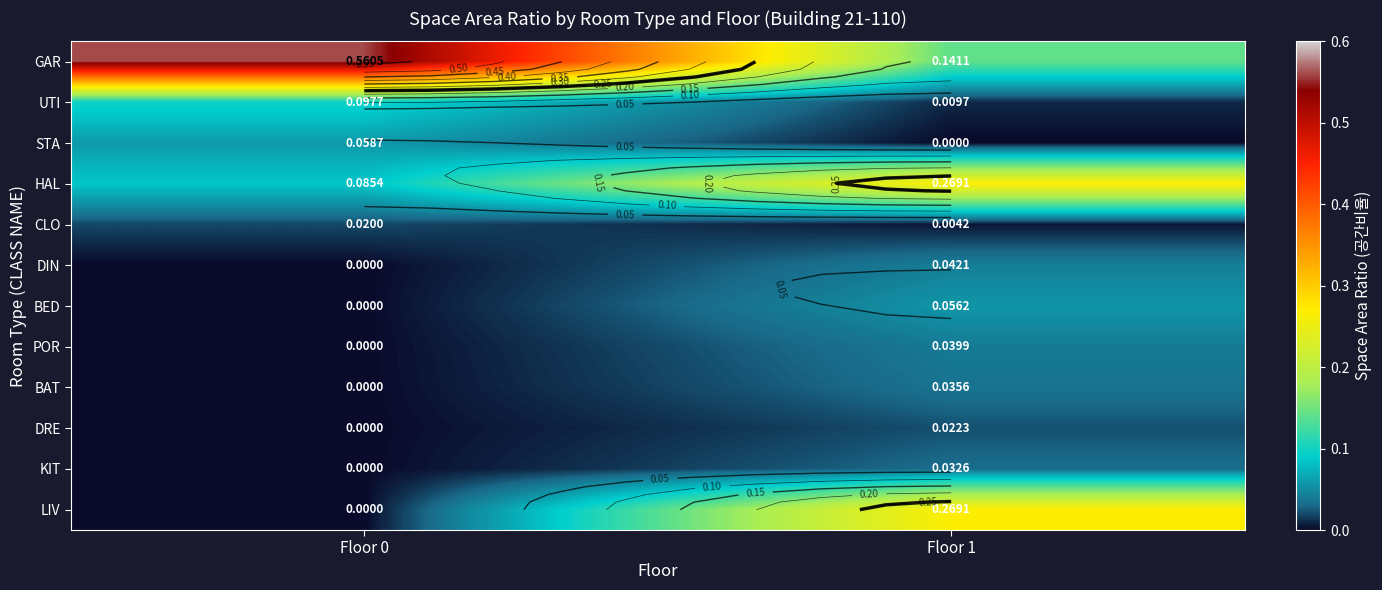

How many distinct data groups are displayed?

12